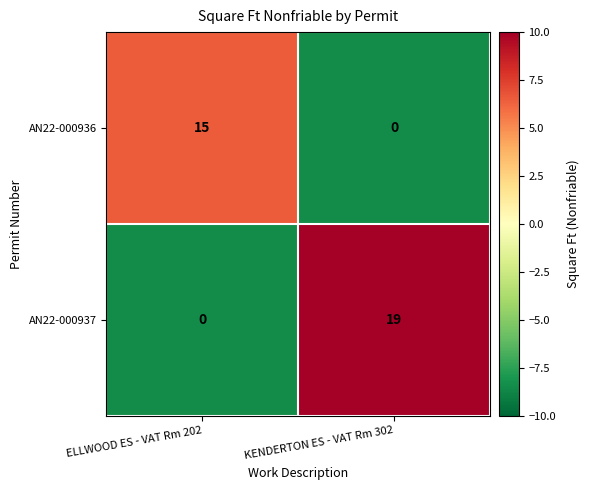

Count the number of data series in this chart.

2